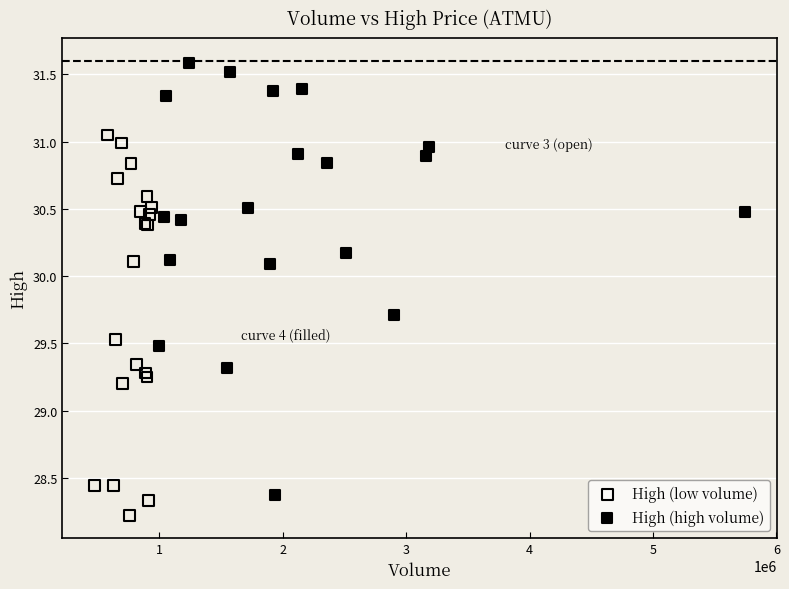

Which series has the widest spread of Y values?

High (high volume)